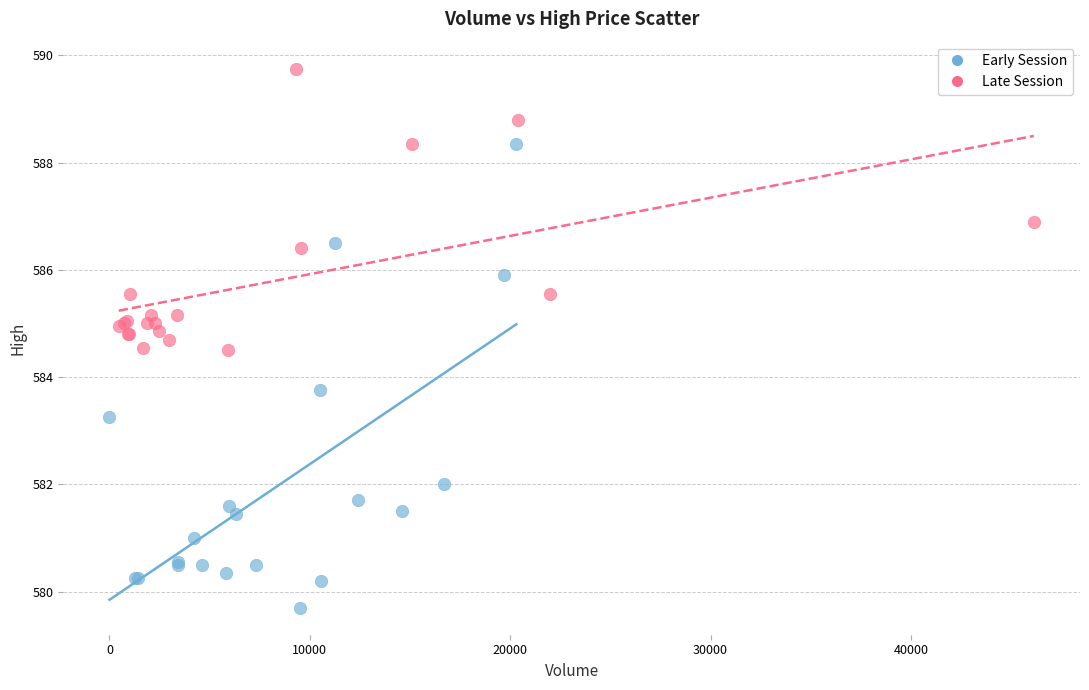

Which series reaches the minimum Y coordinate?

Early Session